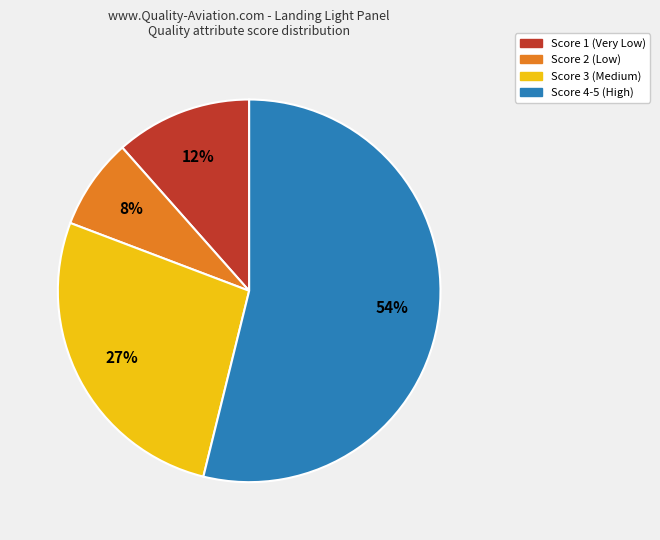

Which category has the smallest portion of the pie?

Score 2 (Low)